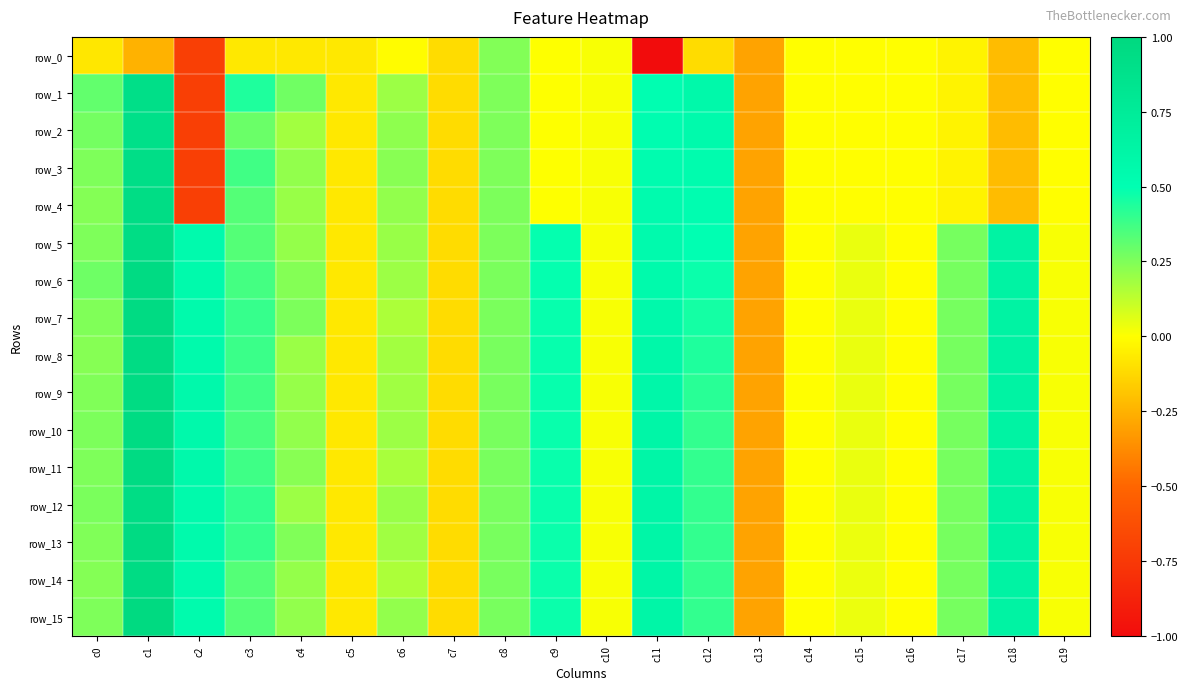

What is the total value across all series at c10?

0.2